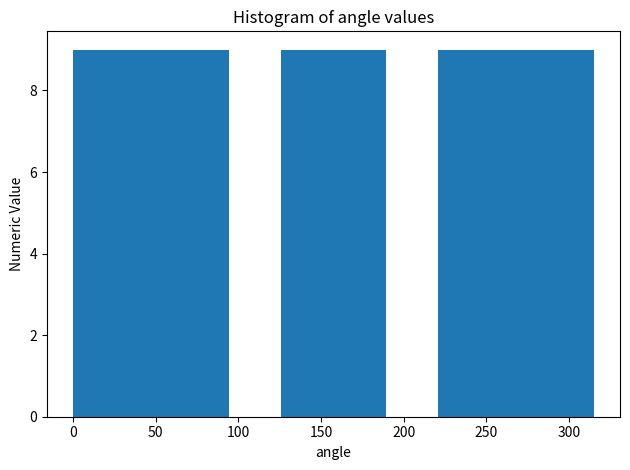

Reading left to right, transcribe this chart: for each bar, give the range it covers on the x-axis and its height. Neither the bar edges nor the heights are printed on the chart, so give them approximately, as read against the axes.

0.0 to 31.5: 9
31.5 to 63.0: 9
63.0 to 94.5: 9
94.5 to 126.0: 0
126.0 to 157.5: 9
157.5 to 189.0: 9
189.0 to 220.5: 0
220.5 to 252.0: 9
252.0 to 283.5: 9
283.5 to 315.0: 9